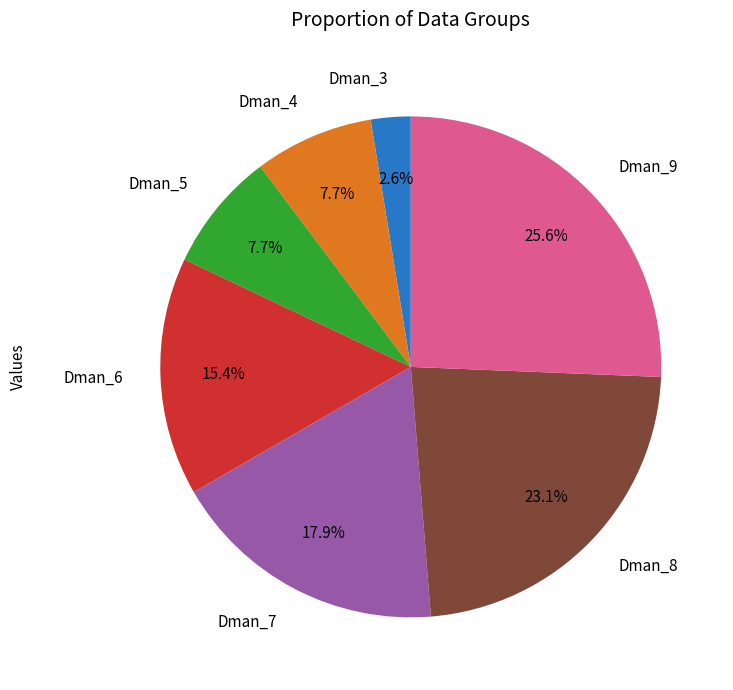

Which has a higher value, Dman_6 or Dman_3?

Dman_6